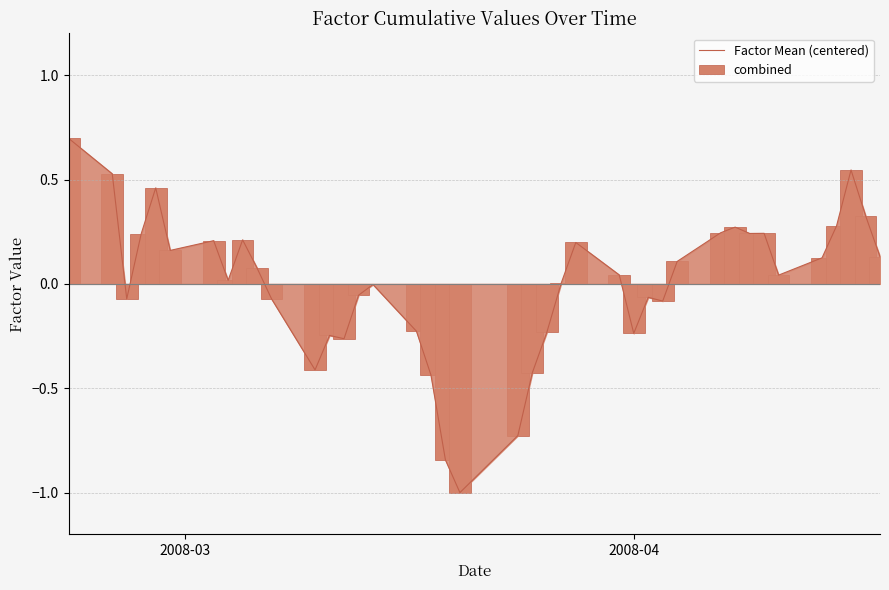

What is the highest value of the Factor Mean (centered) series?

0.7